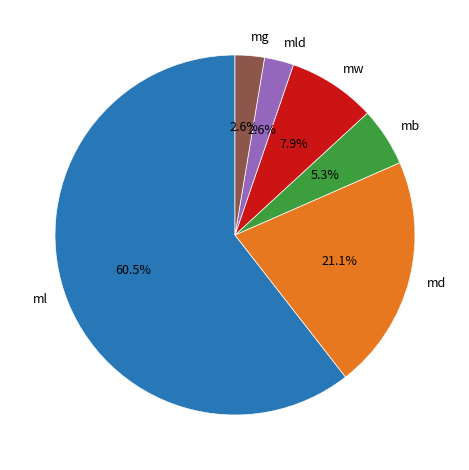

Is there a majority slice in this chart?

Yes